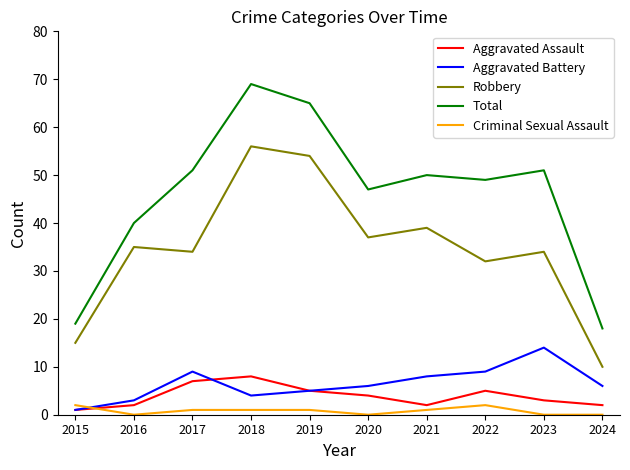

Which series has the largest total across all categories?

Total